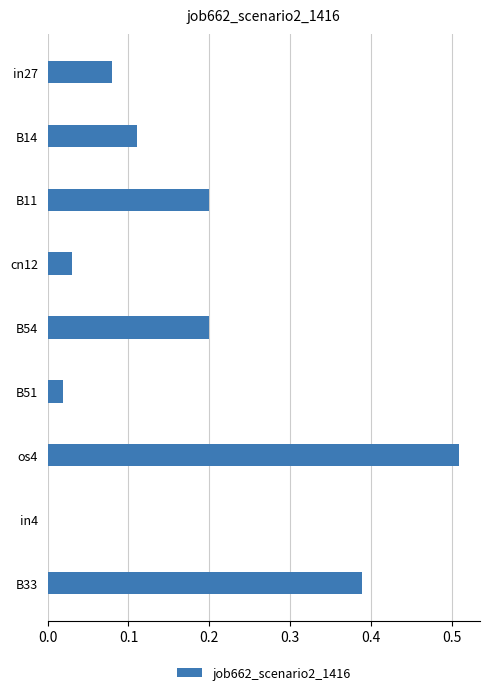

Which label corresponds to the largest value in the chart?

os4